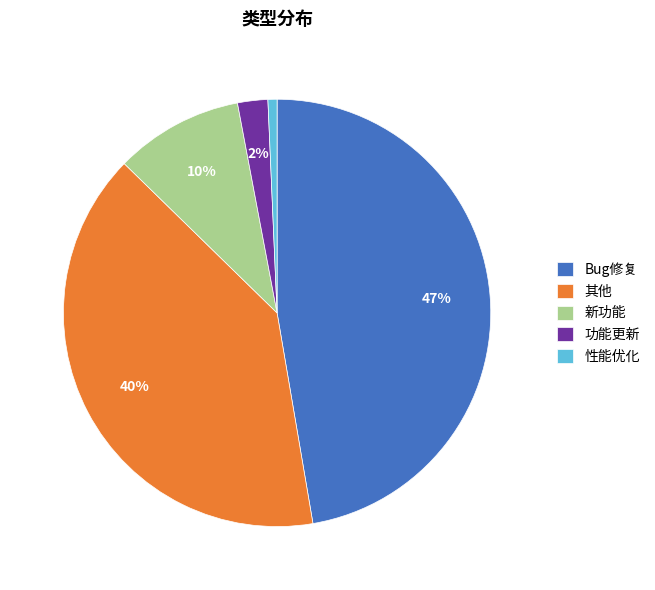

Is there any slice that represents more than half of the pie?

No